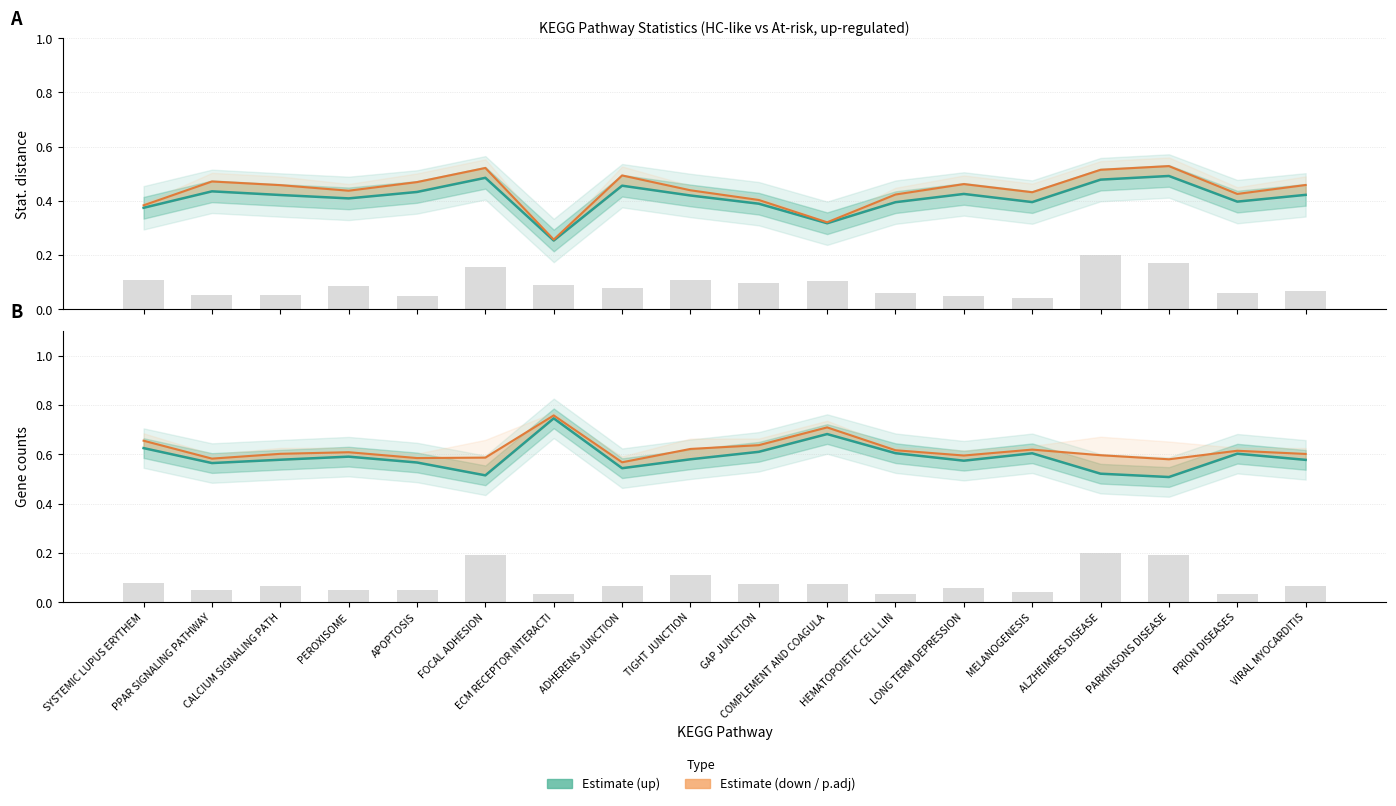

Reading left to right, list all the values displayed in this chart.

Stat..dist.dir.up.: SYSTEMIC LUPUS ERYTHEM=0.4	PPAR SIGNALING PATHWAY=0.4	CALCIUM SIGNALING PATH=0.4	PEROXISOME=0.4	APOPTOSIS=0.4	FOCAL ADHESION=0.5	ECM RECEPTOR INTERACTI=0.3	ADHERENS JUNCTION=0.5	TIGHT JUNCTION=0.4	GAP JUNCTION=0.4	COMPLEMENT AND COAGULA=0.3	HEMATOPOIETIC CELL LIN=0.4	LONG TERM DEPRESSION=0.4	MELANOGENESIS=0.4	ALZHEIMERS DISEASE=0.5	PARKINSONS DISEASE=0.5	PRION DISEASES=0.4	VIRAL MYOCARDITIS=0.4
p.adj..dist.dir.up.: SYSTEMIC LUPUS ERYTHEM=0.4	PPAR SIGNALING PATHWAY=0.5	CALCIUM SIGNALING PATH=0.5	PEROXISOME=0.4	APOPTOSIS=0.5	FOCAL ADHESION=0.5	ECM RECEPTOR INTERACTI=0.3	ADHERENS JUNCTION=0.5	TIGHT JUNCTION=0.4	GAP JUNCTION=0.4	COMPLEMENT AND COAGULA=0.3	HEMATOPOIETIC CELL LIN=0.4	LONG TERM DEPRESSION=0.5	MELANOGENESIS=0.4	ALZHEIMERS DISEASE=0.5	PARKINSONS DISEASE=0.5	PRION DISEASES=0.4	VIRAL MYOCARDITIS=0.5
Genes..up.: SYSTEMIC LUPUS ERYTHEM=0.1	PPAR SIGNALING PATHWAY=0.1	CALCIUM SIGNALING PATH=0.1	PEROXISOME=0.1	APOPTOSIS=0.0	FOCAL ADHESION=0.2	ECM RECEPTOR INTERACTI=0.1	ADHERENS JUNCTION=0.1	TIGHT JUNCTION=0.1	GAP JUNCTION=0.1	COMPLEMENT AND COAGULA=0.1	HEMATOPOIETIC CELL LIN=0.1	LONG TERM DEPRESSION=0.0	MELANOGENESIS=0.0	ALZHEIMERS DISEASE=0.2	PARKINSONS DISEASE=0.2	PRION DISEASES=0.1	VIRAL MYOCARDITIS=0.1
Stat..dist.dir.dn.: SYSTEMIC LUPUS ERYTHEM=0.6	PPAR SIGNALING PATHWAY=0.6	CALCIUM SIGNALING PATH=0.6	PEROXISOME=0.6	APOPTOSIS=0.6	FOCAL ADHESION=0.5	ECM RECEPTOR INTERACTI=0.7	ADHERENS JUNCTION=0.5	TIGHT JUNCTION=0.6	GAP JUNCTION=0.6	COMPLEMENT AND COAGULA=0.7	HEMATOPOIETIC CELL LIN=0.6	LONG TERM DEPRESSION=0.6	MELANOGENESIS=0.6	ALZHEIMERS DISEASE=0.5	PARKINSONS DISEASE=0.5	PRION DISEASES=0.6	VIRAL MYOCARDITIS=0.6
Genes..down. (scaled): SYSTEMIC LUPUS ERYTHEM=0.7	PPAR SIGNALING PATHWAY=0.6	CALCIUM SIGNALING PATH=0.6	PEROXISOME=0.6	APOPTOSIS=0.6	FOCAL ADHESION=0.6	ECM RECEPTOR INTERACTI=0.8	ADHERENS JUNCTION=0.6	TIGHT JUNCTION=0.6	GAP JUNCTION=0.6	COMPLEMENT AND COAGULA=0.7	HEMATOPOIETIC CELL LIN=0.6	LONG TERM DEPRESSION=0.6	MELANOGENESIS=0.6	ALZHEIMERS DISEASE=0.6	PARKINSONS DISEASE=0.6	PRION DISEASES=0.6	VIRAL MYOCARDITIS=0.6
Genes..down.: SYSTEMIC LUPUS ERYTHEM=0.1	PPAR SIGNALING PATHWAY=0.0	CALCIUM SIGNALING PATH=0.1	PEROXISOME=0.0	APOPTOSIS=0.0	FOCAL ADHESION=0.2	ECM RECEPTOR INTERACTI=0.0	ADHERENS JUNCTION=0.1	TIGHT JUNCTION=0.1	GAP JUNCTION=0.1	COMPLEMENT AND COAGULA=0.1	HEMATOPOIETIC CELL LIN=0.0	LONG TERM DEPRESSION=0.1	MELANOGENESIS=0.0	ALZHEIMERS DISEASE=0.2	PARKINSONS DISEASE=0.2	PRION DISEASES=0.0	VIRAL MYOCARDITIS=0.1